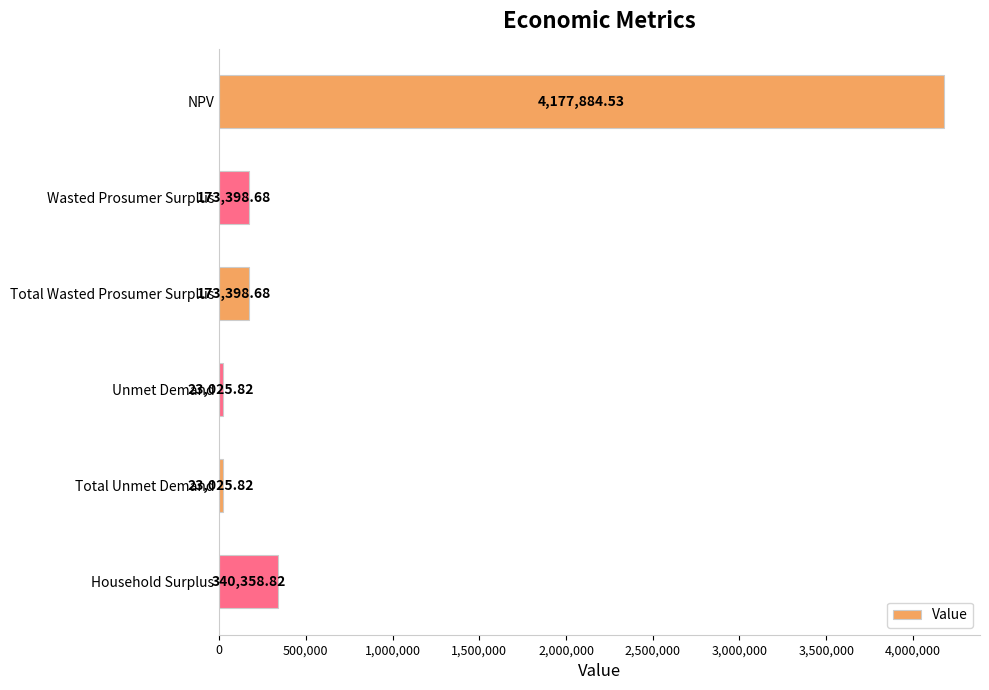

What is the label of the 6th bar from the top?

Household Surplus